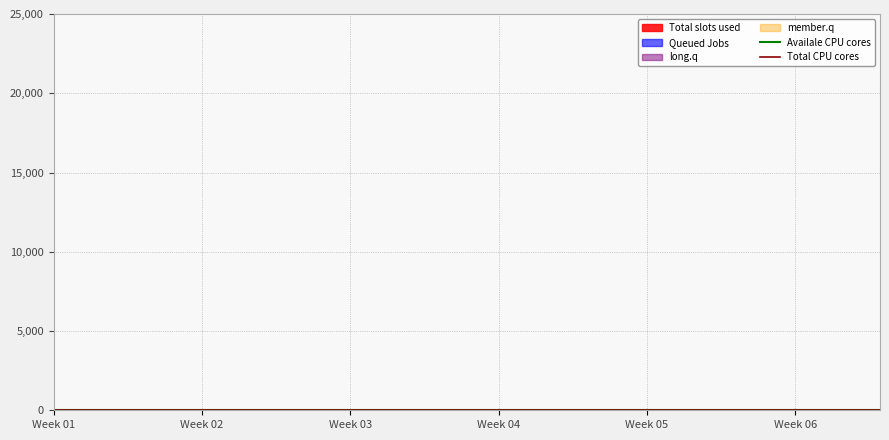

True or false: Total CPU cores and Availale CPU cores intersect in this chart.

False